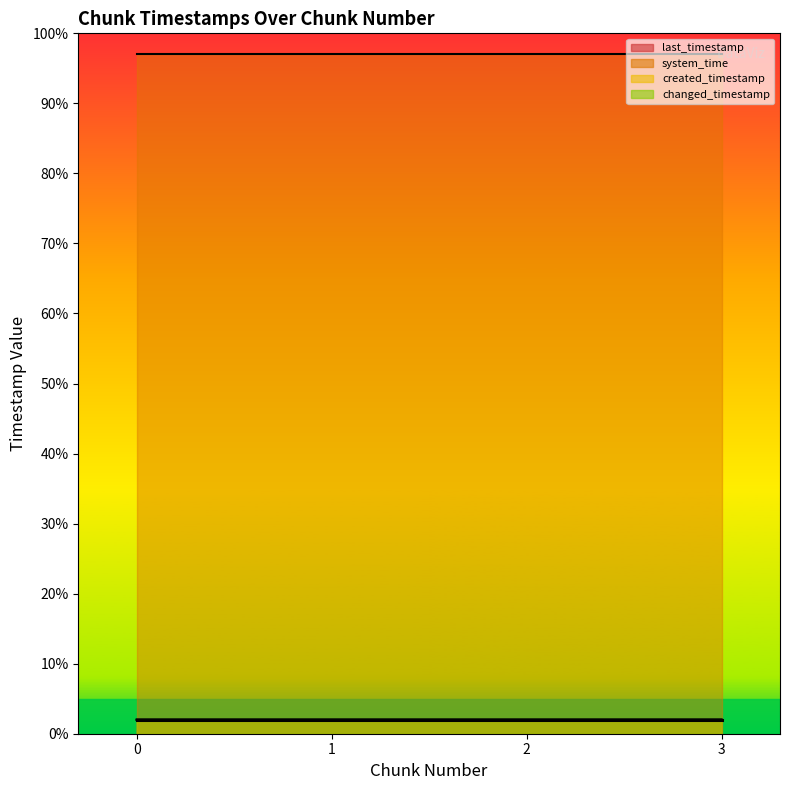

Reading left to right, transcribe all the data shown in this chart.

last_timestamp: 0=2.0	1=2.0	2=2.0	3=2.0
system_time: 0=97.0	1=97.0	2=97.0	3=97.0
created_timestamp: 0=2.0	1=2.0	2=2.0	3=2.0
changed_timestamp: 0=2.0	1=2.0	2=2.0	3=2.0